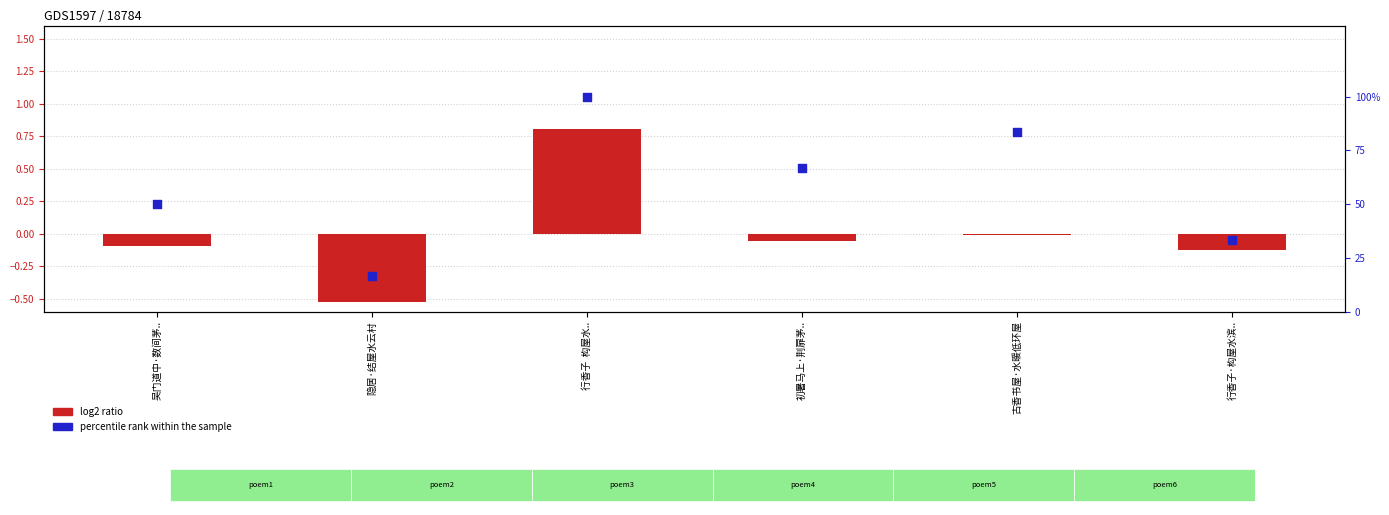

Which series reaches the maximum Y coordinate?

percentile rank within the sample